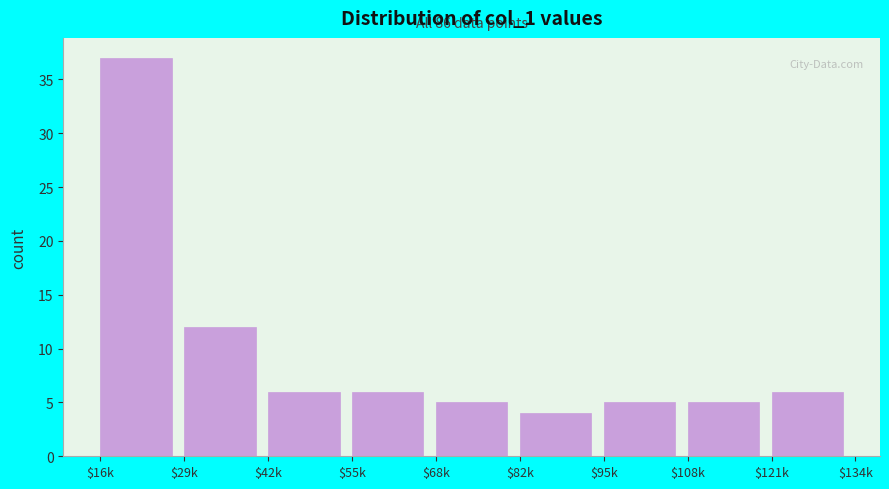

Reading left to right, extract all data points from this chart.

37	12	6	6	5	4	5	5	6